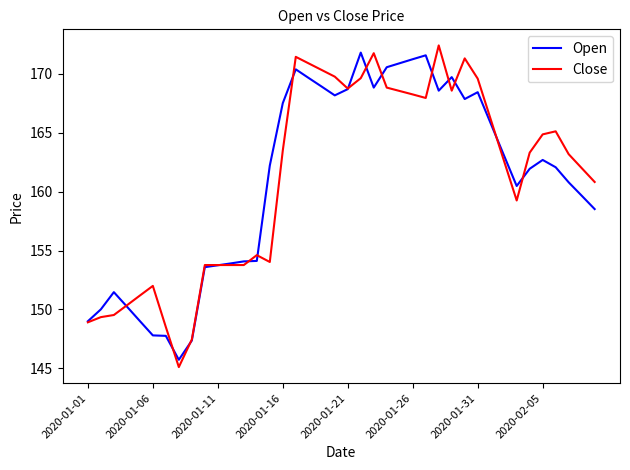

Which series has the largest range (max minus min)?

Close